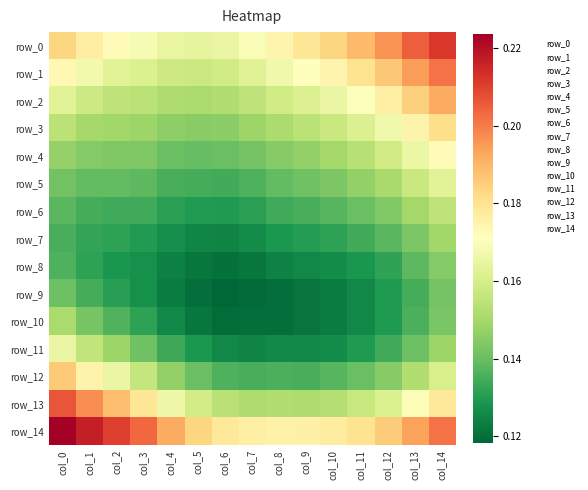

Which series has the largest total across all categories?

row_14